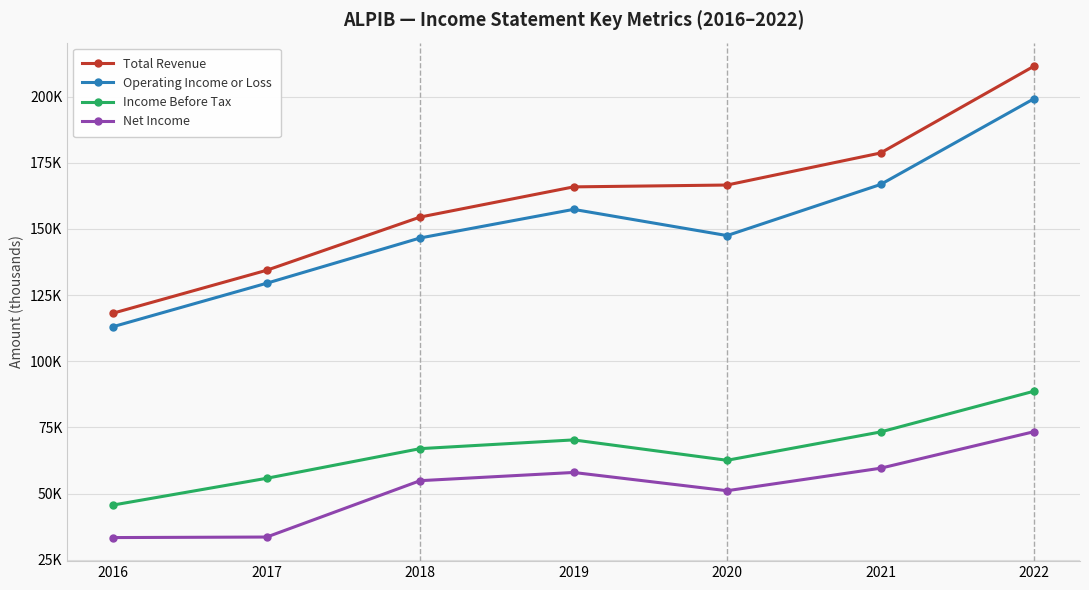

Reading left to right, extract all data points from this chart.

Total Revenue: 118200	134400	154500	165900	166600	178700	211500
Operating Income or Loss: 113100	129500	146600	157400	147500	166800	199200
Income Before Tax: 45700	55800	67000	70300	62600	73300	88700
Net Income: 33400	33600	54900	58000	51100	59600	73400